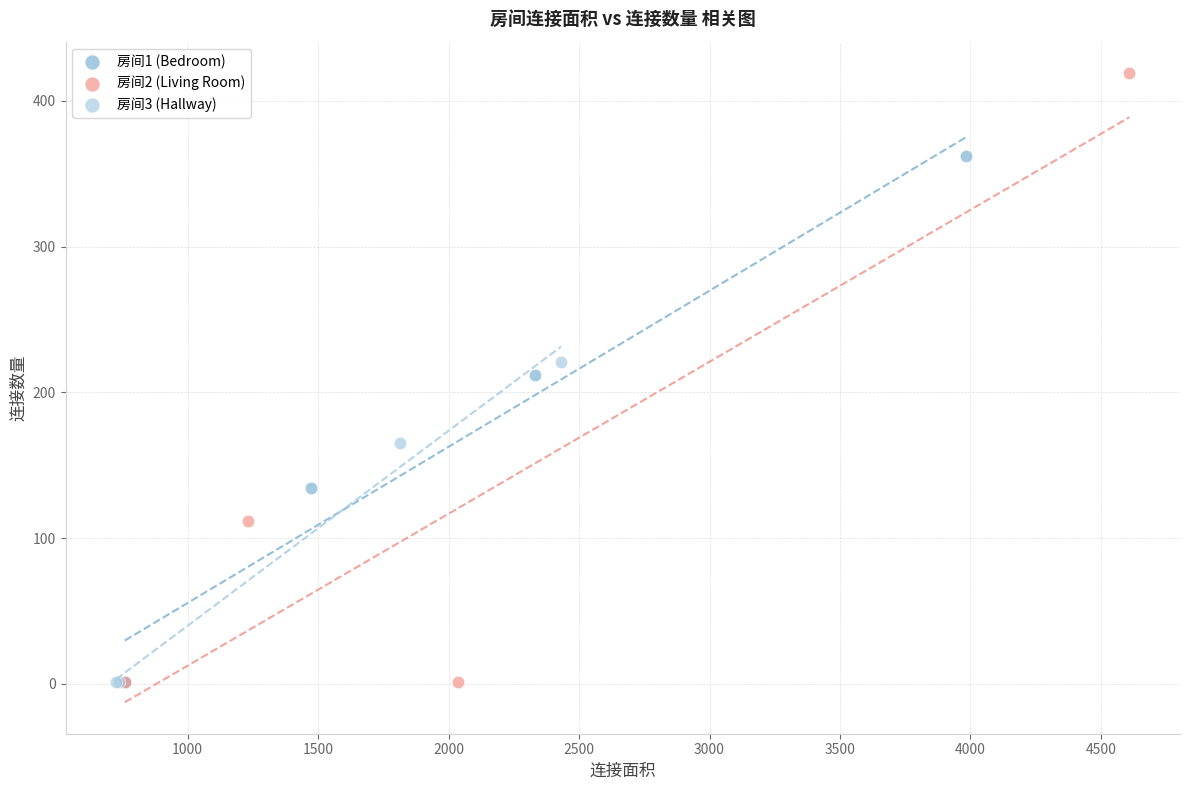

Which series contains the highest Y value?

房间2 (Living Room)